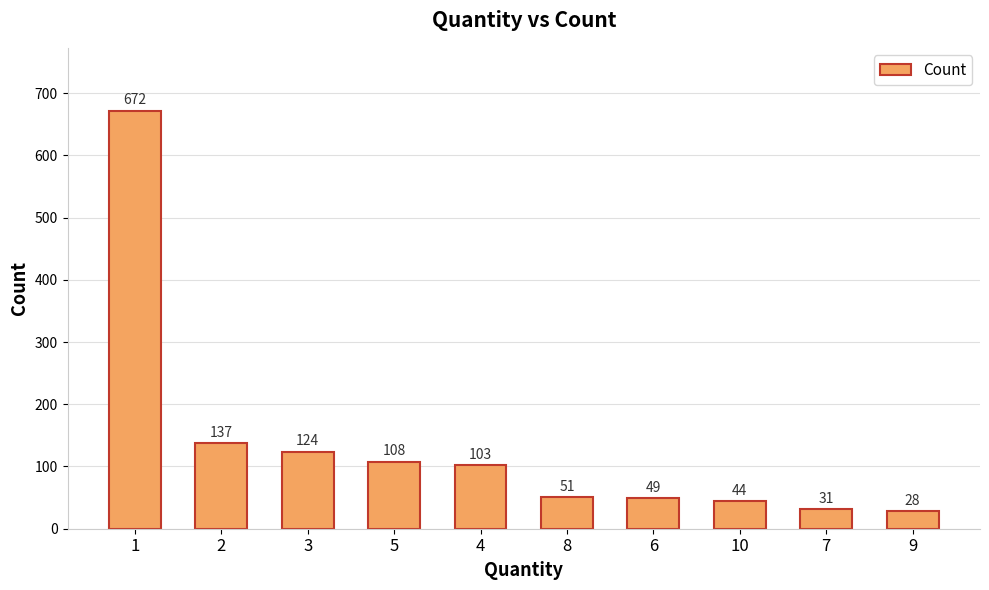

True or false: the data shows 76 at 6.

False